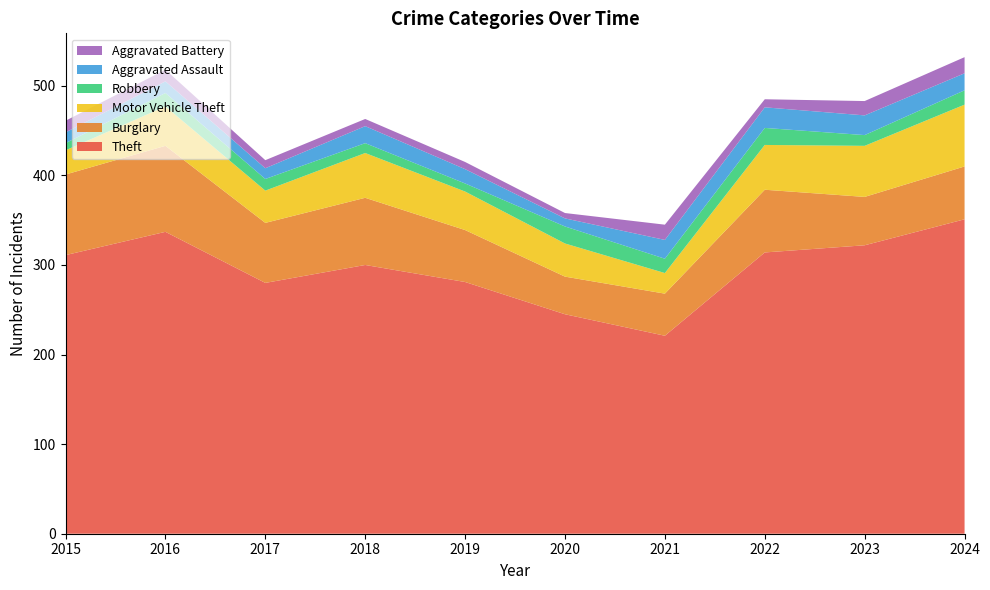

Reading left to right, what are all the values shown in this chart?

Theft: 311	337	280	300	281	245	221	314	322	351
Burglary: 90	96	67	75	58	42	47	70	54	59
Motor Vehicle Theft: 27	44	36	50	43	37	23	50	57	69
Robbery: 8	15	13	11	9	19	16	19	12	16
Aggravated Assault: 12	13	12	19	16	9	21	23	22	19
Aggravated Battery: 13	13	9	8	8	6	17	9	16	18